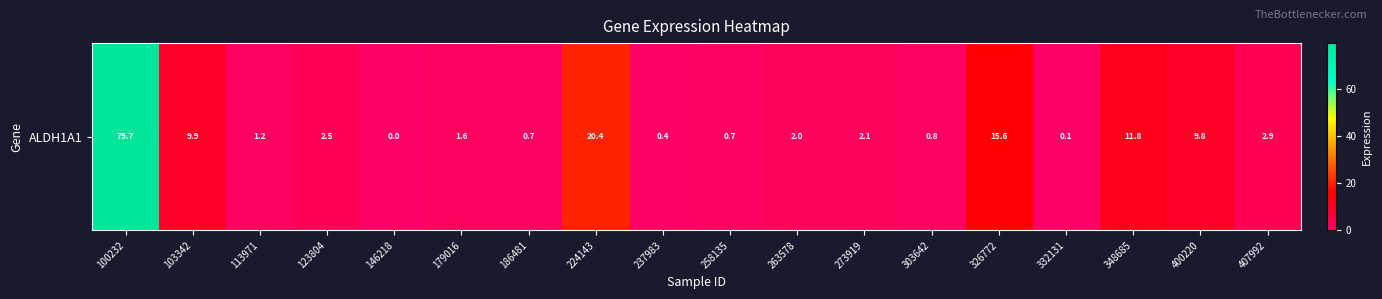

Which category has the highest value across all series?

100232